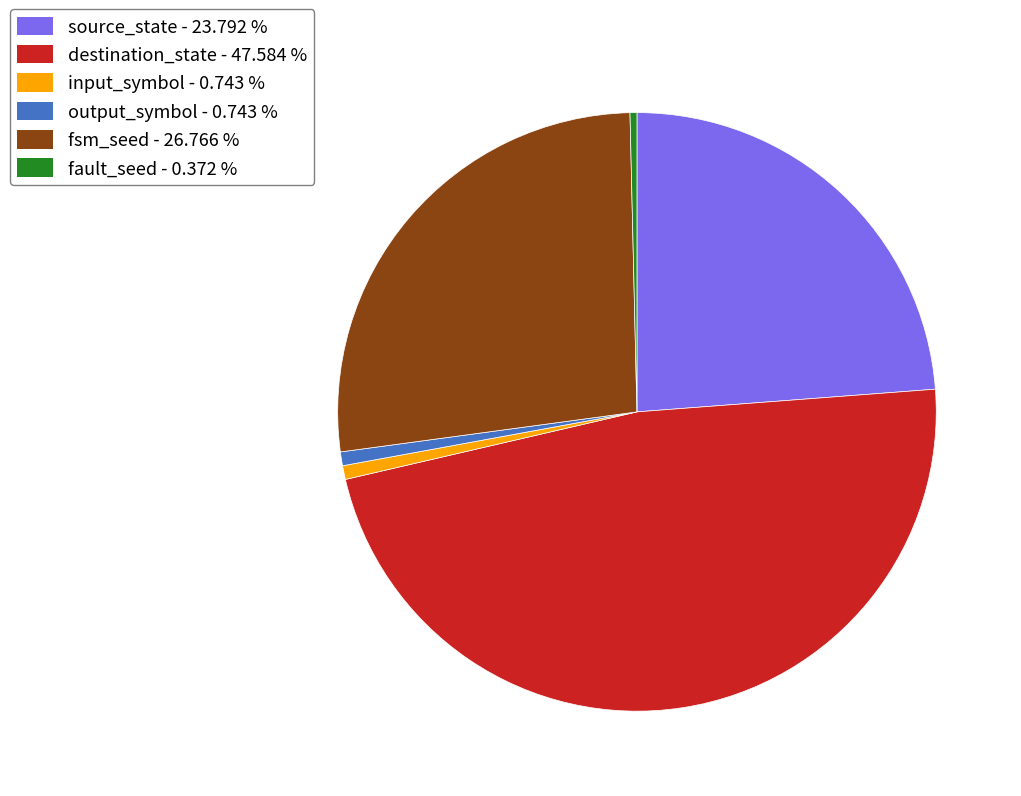

Which slice is the largest?

destination_state